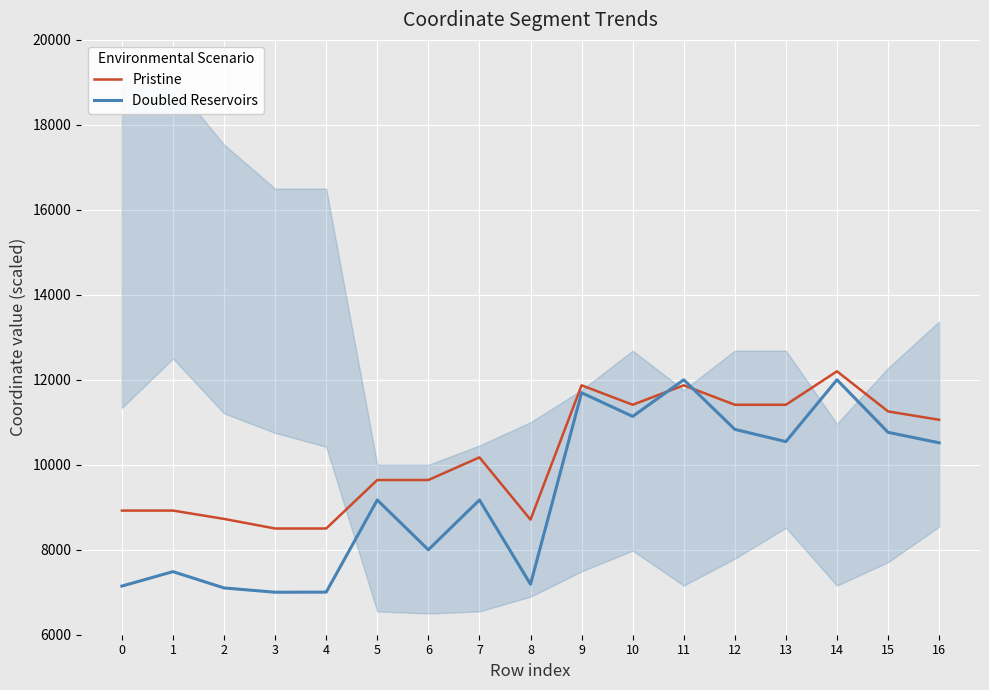

True or false: Doubled Reservoirs has more than 1 interior local peaks.

True